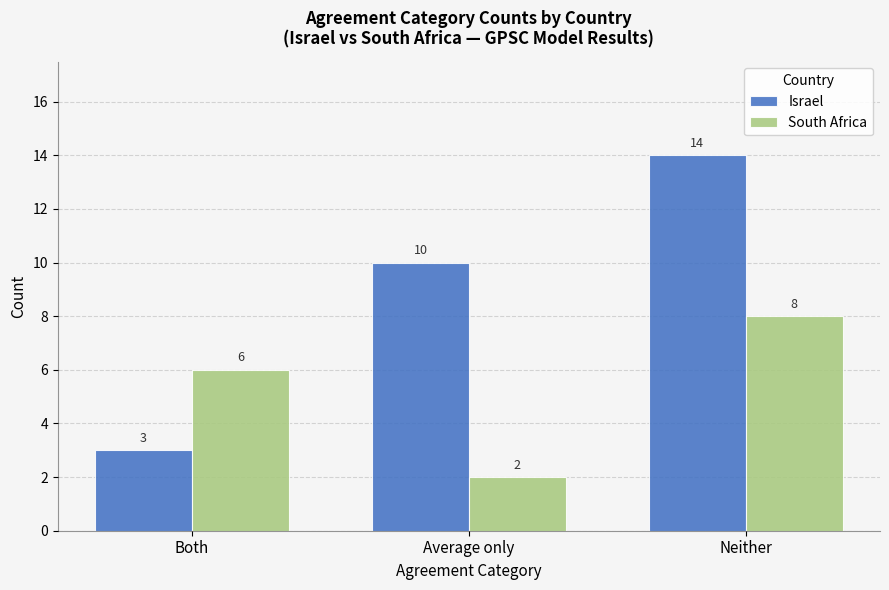

At which label is Israel closest to 8?

Average only